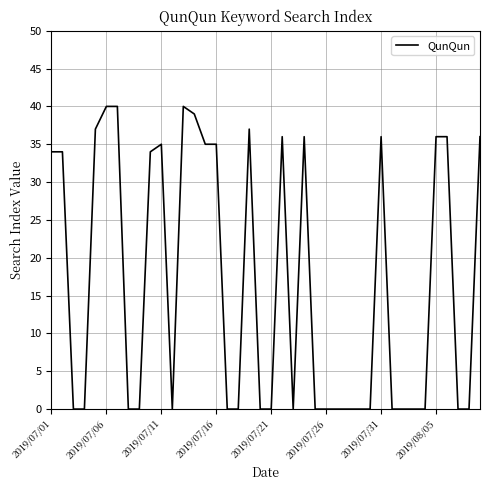

What is the difference between the maximum and minimum values?

40